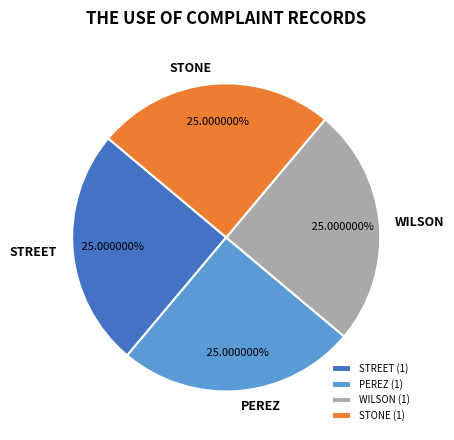

Is there any slice that represents more than half of the pie?

No